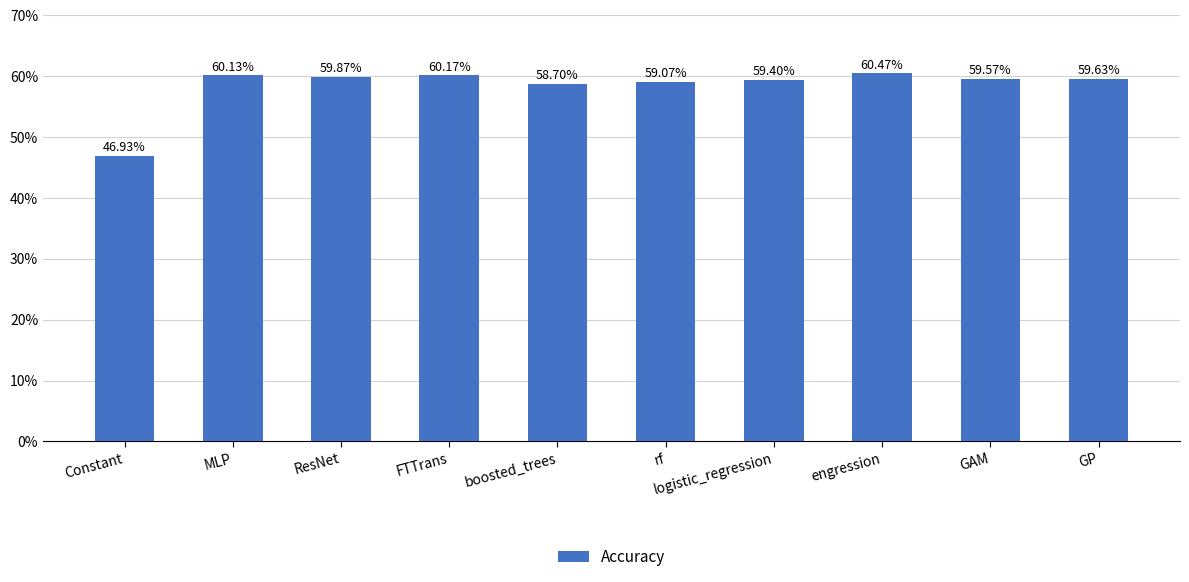

What is the difference between the maximum and minimum values?

0.1